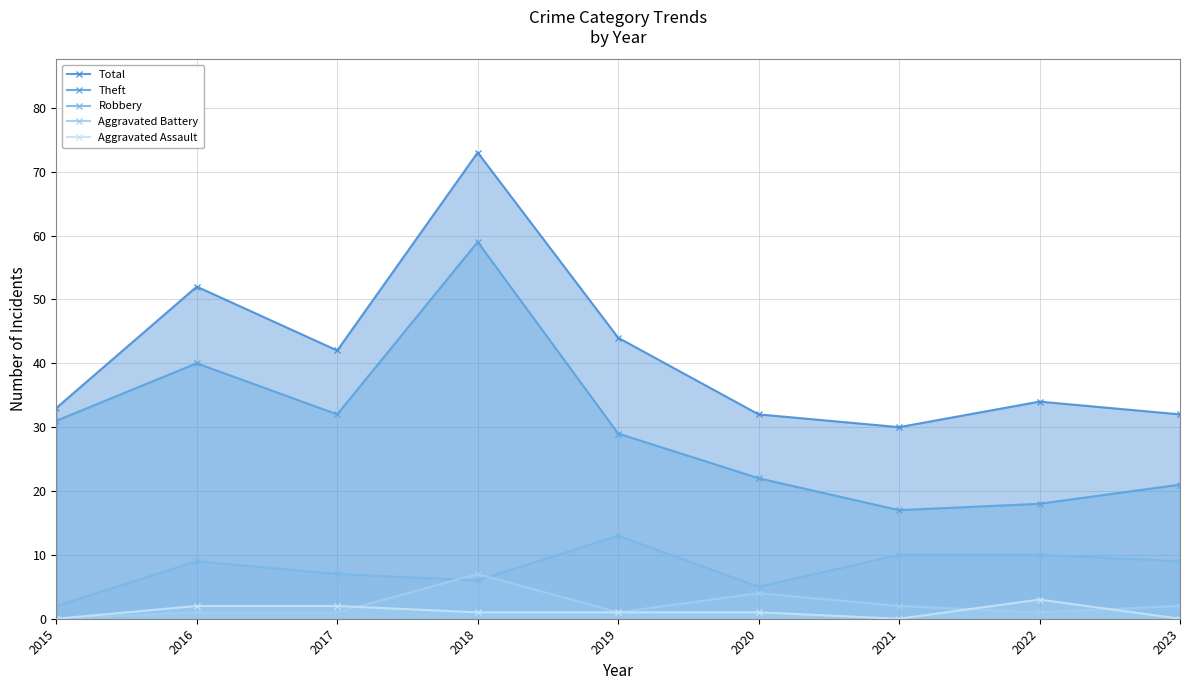

How many distinct data groups are displayed?

5